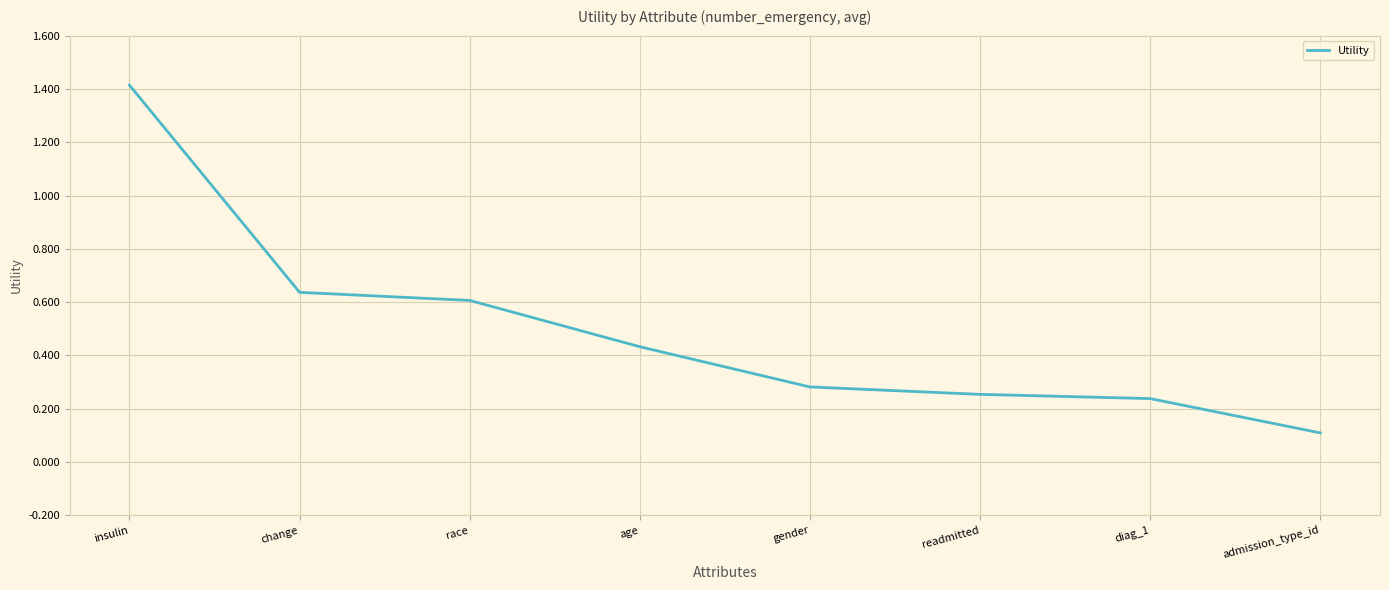

Where is the data nearest to the value 0?

admission_type_id